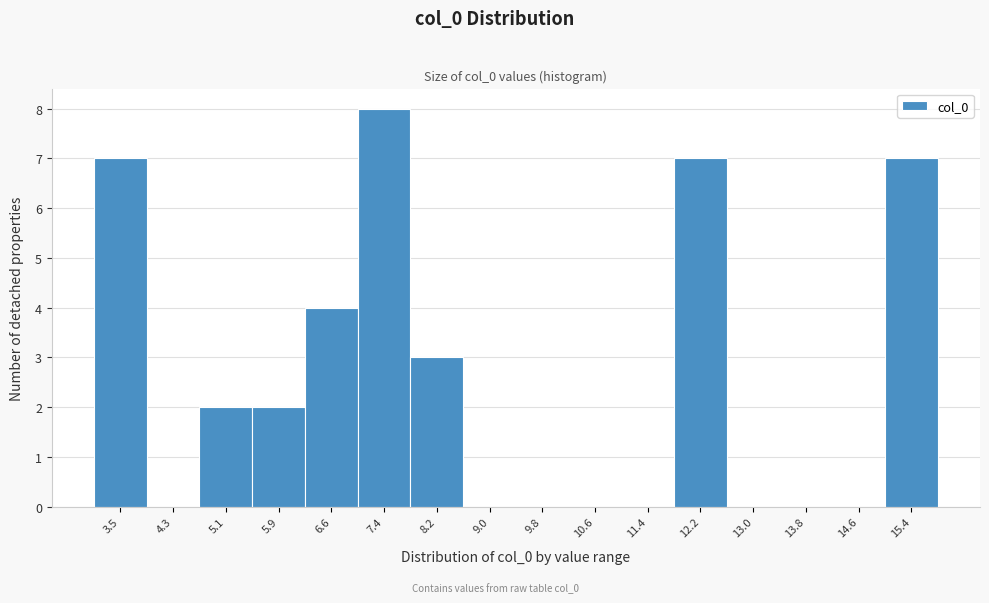

Reading left to right, what are all the values shown in this chart?

3.5=7	4.3=0	5.1=2	5.9=2	6.6=4	7.4=8	8.2=3	9.0=0	9.8=0	10.6=0	11.4=0	12.2=7	13.0=0	13.8=0	14.6=0	15.4=7